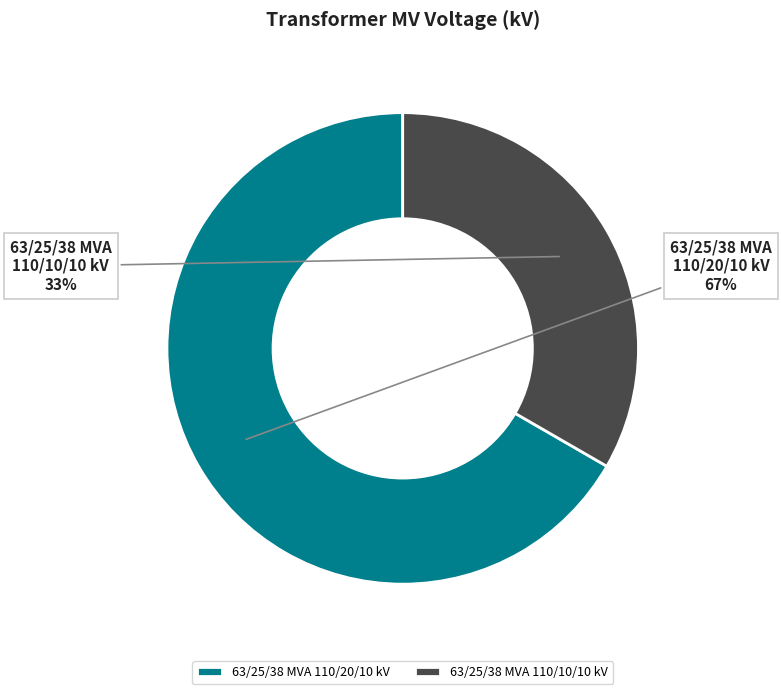

What is the smallest slice in the pie chart?

63/25/38 MVA 110/10/10 kV